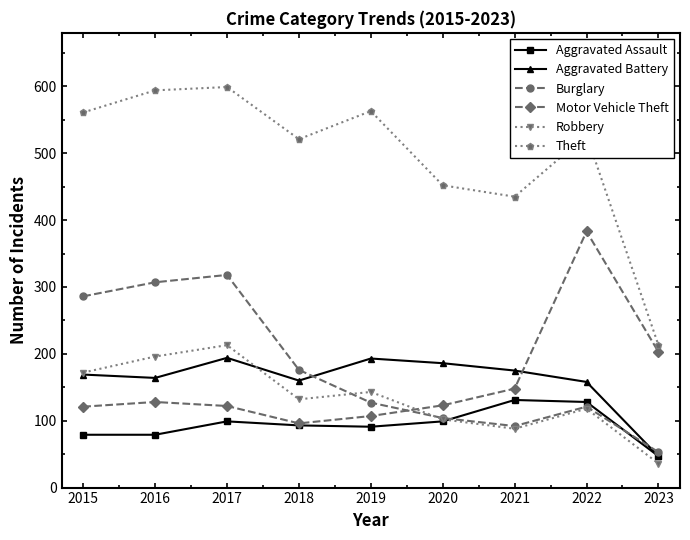

Does the chart display data point markers on the line(s)?

Yes